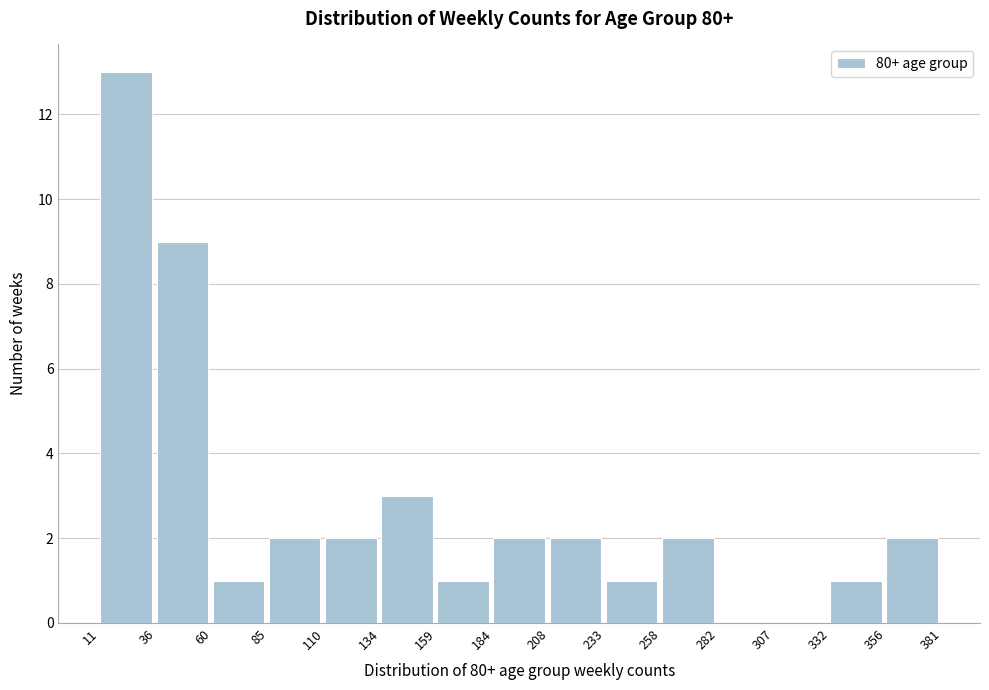

Reading left to right, transcribe this chart: for each bar, give the range it covers on the x-axis and its height. The values are not printed on the chart, so give them approximately, as read against the axis.

11 to 36: 13
36 to 60: 9
60 to 85: 1
85 to 110: 2
110 to 134: 2
134 to 159: 3
159 to 184: 1
184 to 208: 2
208 to 233: 2
233 to 258: 1
258 to 282: 2
282 to 307: 0
307 to 332: 0
332 to 356: 1
356 to 381: 2